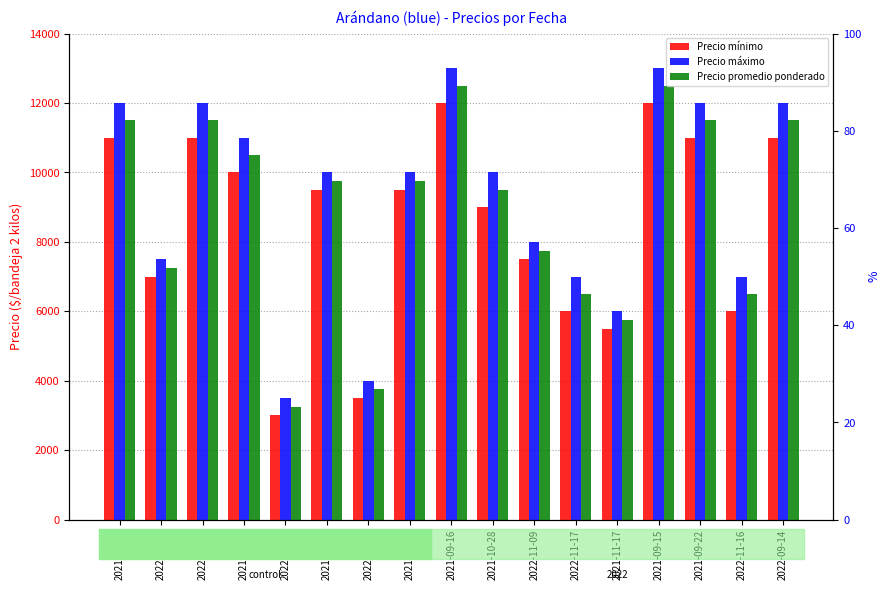

What position from the right is 2021-10-21?

10